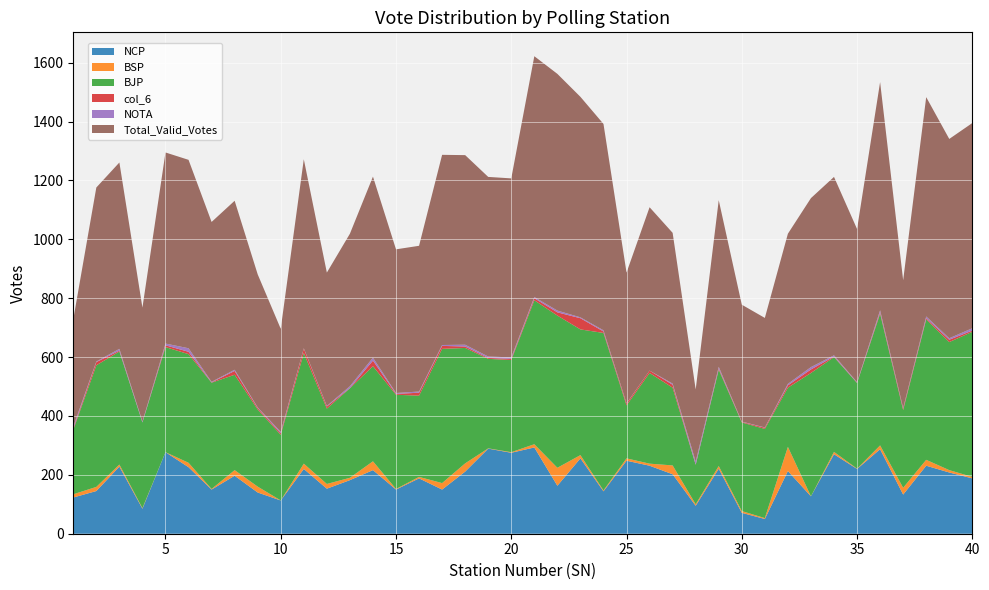

Reading right to left, list all the values displayed in this chart.

NCP: 188	208	231	133	287	220	270	127	213	50	71	221	95	202	231	248	144	256	163	293	275	289	211	150	188	150	216	182	153	220	113	140	197	150	226	277	85	228	145	123
BSP: 5	8	20	23	13	1	8	0	82	3	6	9	5	30	7	8	3	11	61	11	2	1	28	22	5	2	30	8	16	18	0	20	19	2	15	0	2	7	14	11
BJP: 493	435	477	264	447	291	322	419	201	303	301	327	134	264	308	180	535	427	517	489	313	304	392	456	276	320	323	304	256	376	223	262	324	361	369	357	291	384	413	219
col_6: 4	8	4	5	5	1	2	12	8	4	2	4	1	10	8	6	5	38	11	7	4	3	5	10	10	3	19	1	7	15	5	5	13	1	8	6	0	3	11	4
NOTA: 8	5	6	2	7	2	4	8	5	1	1	6	10	4	0	1	4	3	6	4	5	5	6	3	4	3	10	6	2	1	5	2	4	2	12	6	3	6	2	7
Total_Valid_Votes: 697	677	745	434	775	520	606	574	510	372	397	566	245	512	555	444	701	749	804	818	608	610	644	646	495	488	615	518	453	642	350	452	574	543	640	649	387	633	591	364